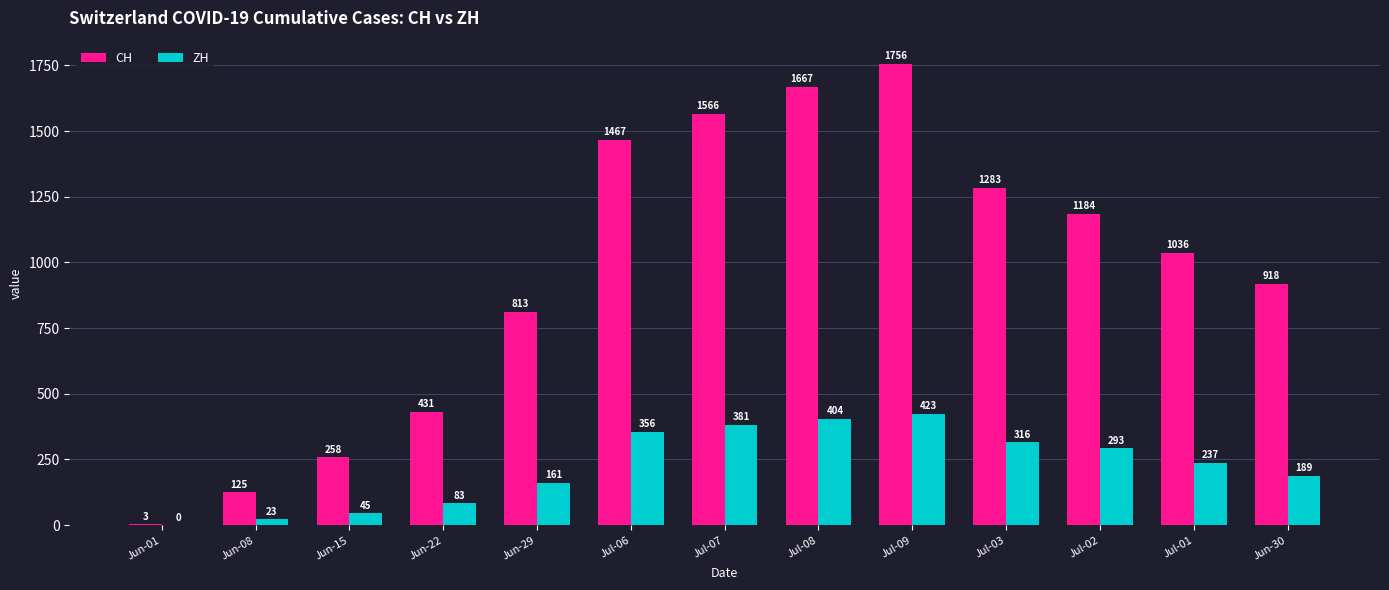

What is the sum of the CH values at Jun-15 and Jul-02?

1442